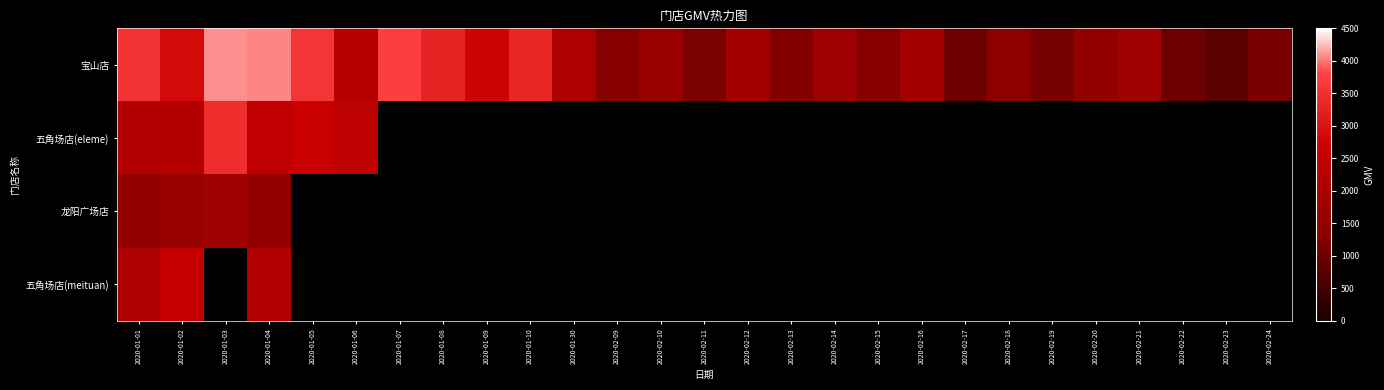

Which series changed the most between 2020-02-09 and 2020-02-13?

宝山店